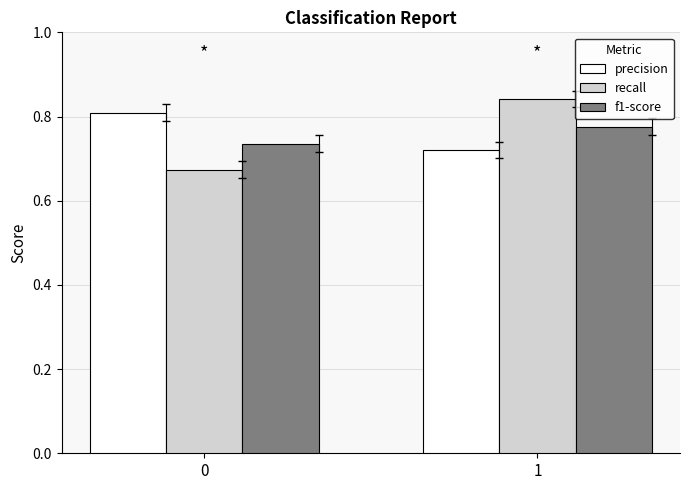

What is the total value across all series at 0?

2.2